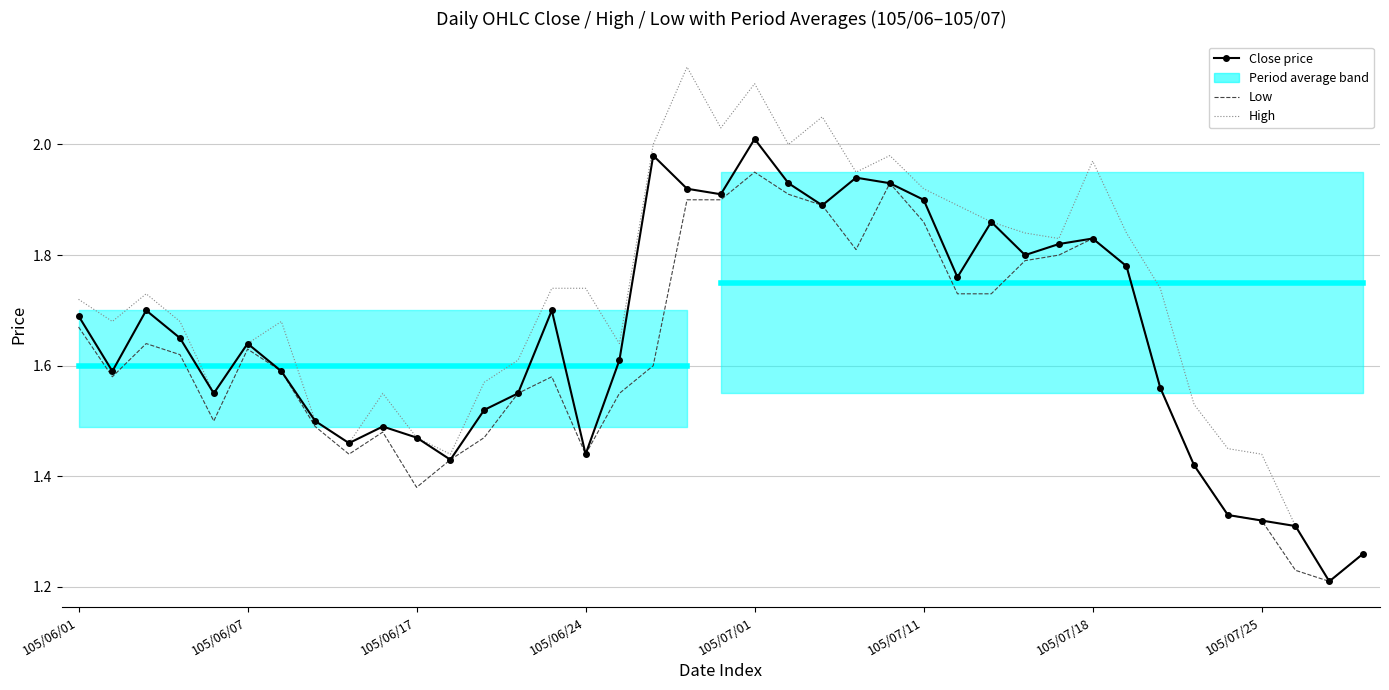

The Close price series shows 1.8 at 26. True or false?

True